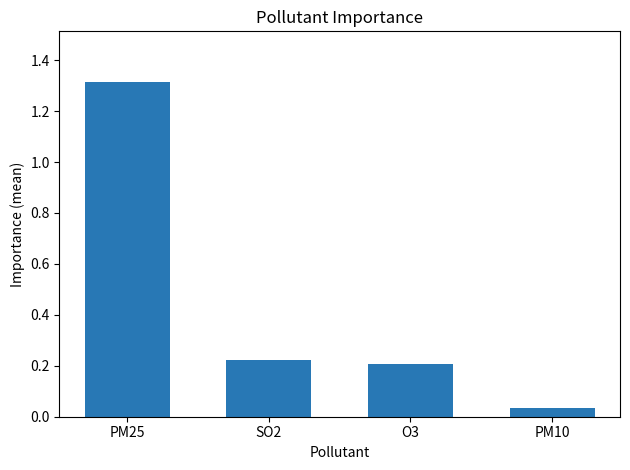

What is the label of the 3rd bar from the right?

SO2